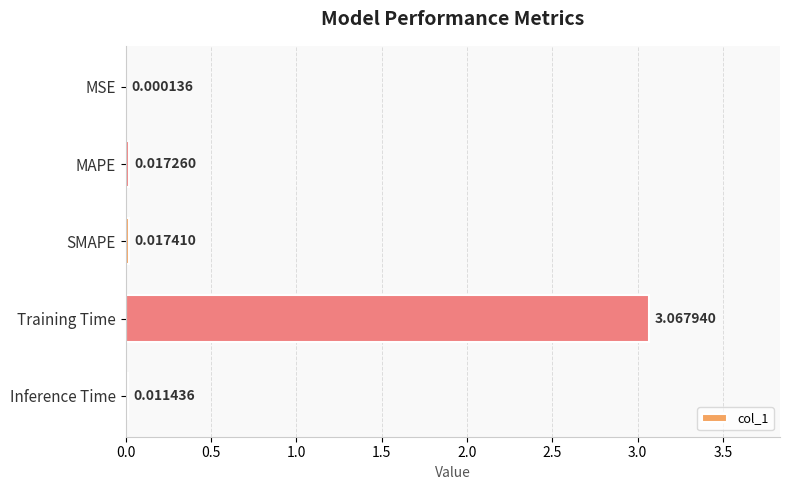

What is the change in value from SMAPE to Training Time?

+3.1